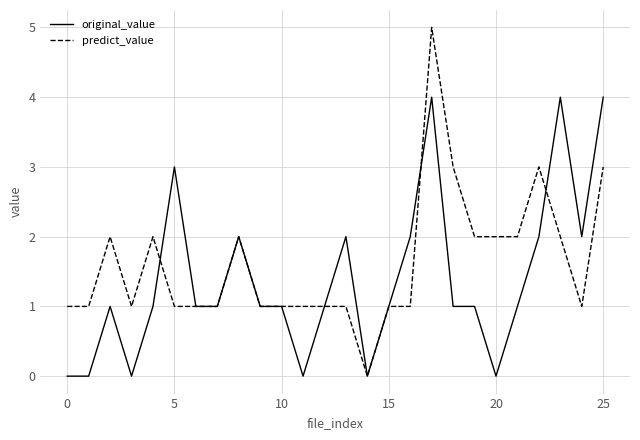

What is the difference between the maximum and second lowest values in the original_value series?

4